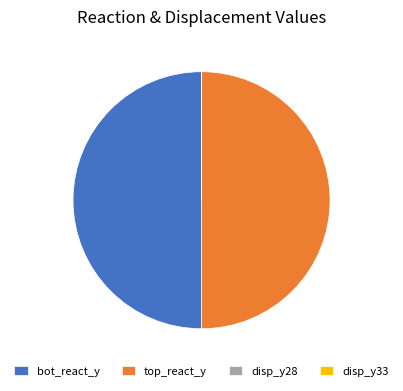

The bot_react_y slice represents 40% of the pie. True or false?

False